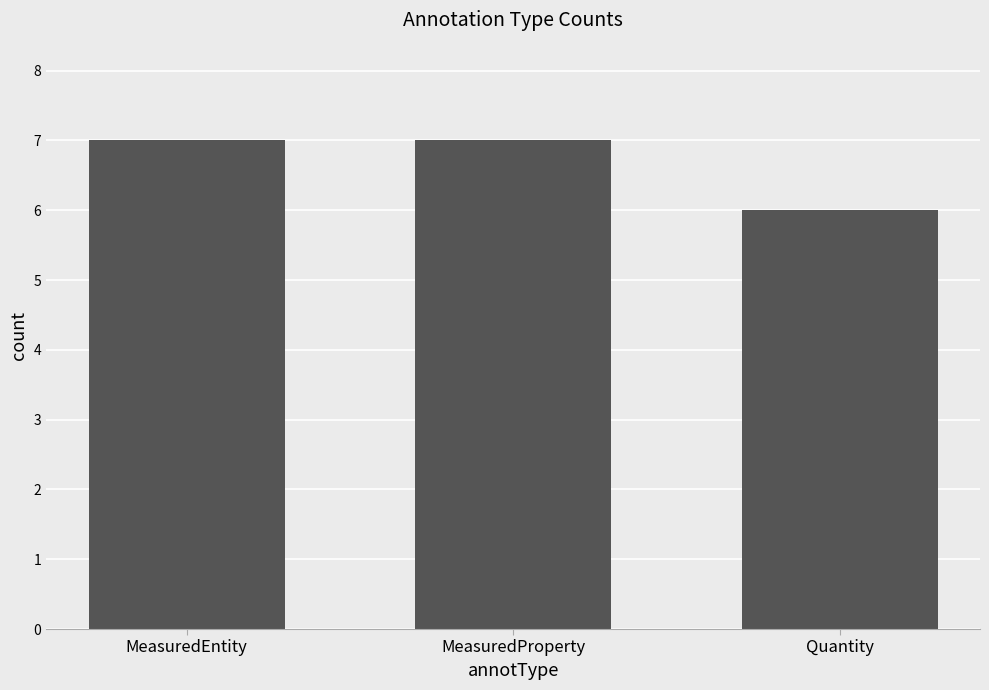

What is the value of the 3rd bar from the left?

6